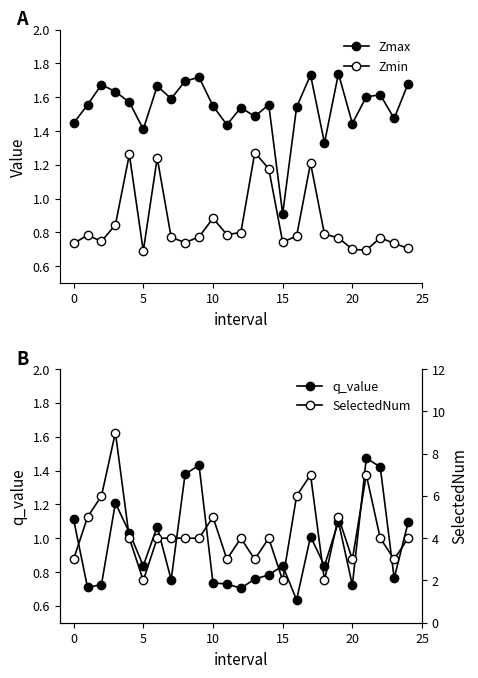

List the series in order of their peak value, lowest first.

Zmin, q_value, Zmax, SelectedNum